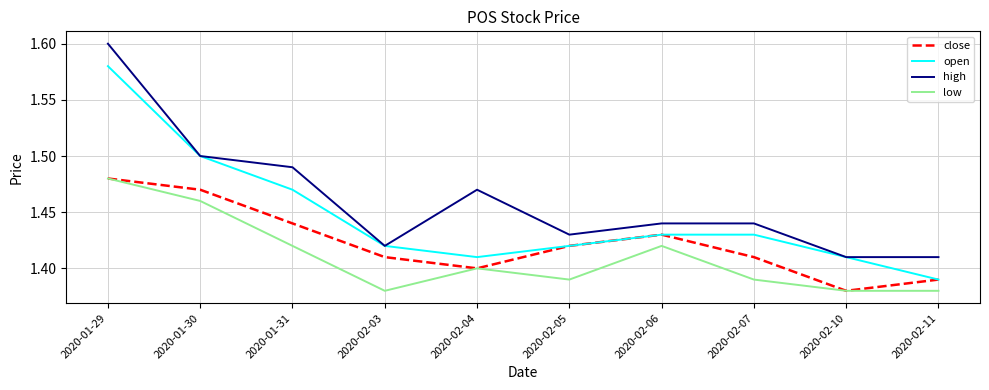

Does the chart display data point markers on the line(s)?

No